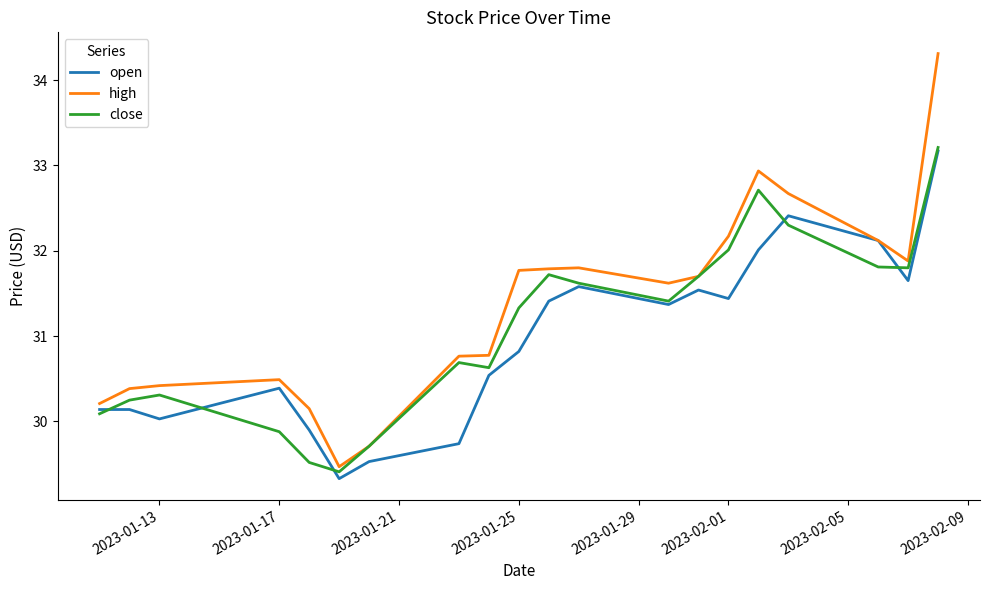

True or false: open has more than 1 points higher than both neighbors.

True